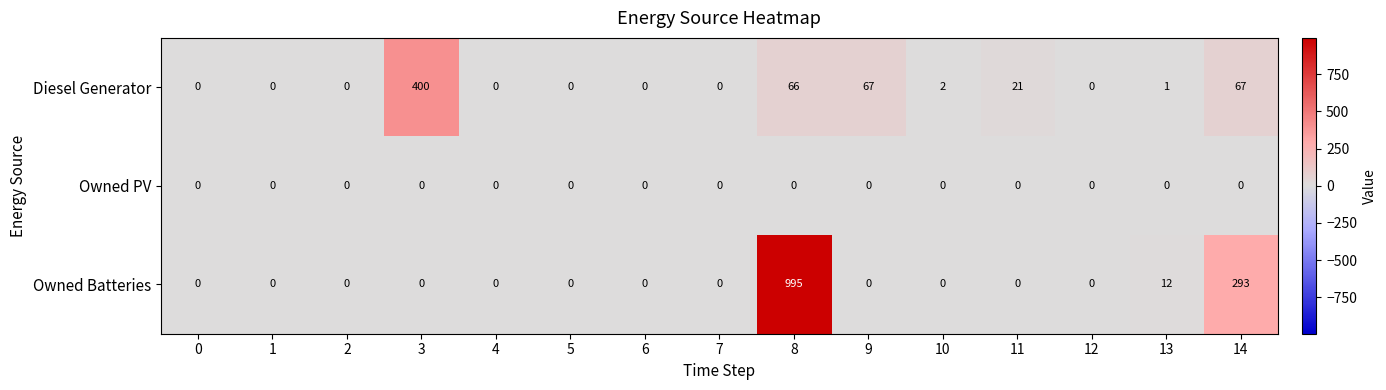

How many data points does each series have?

15